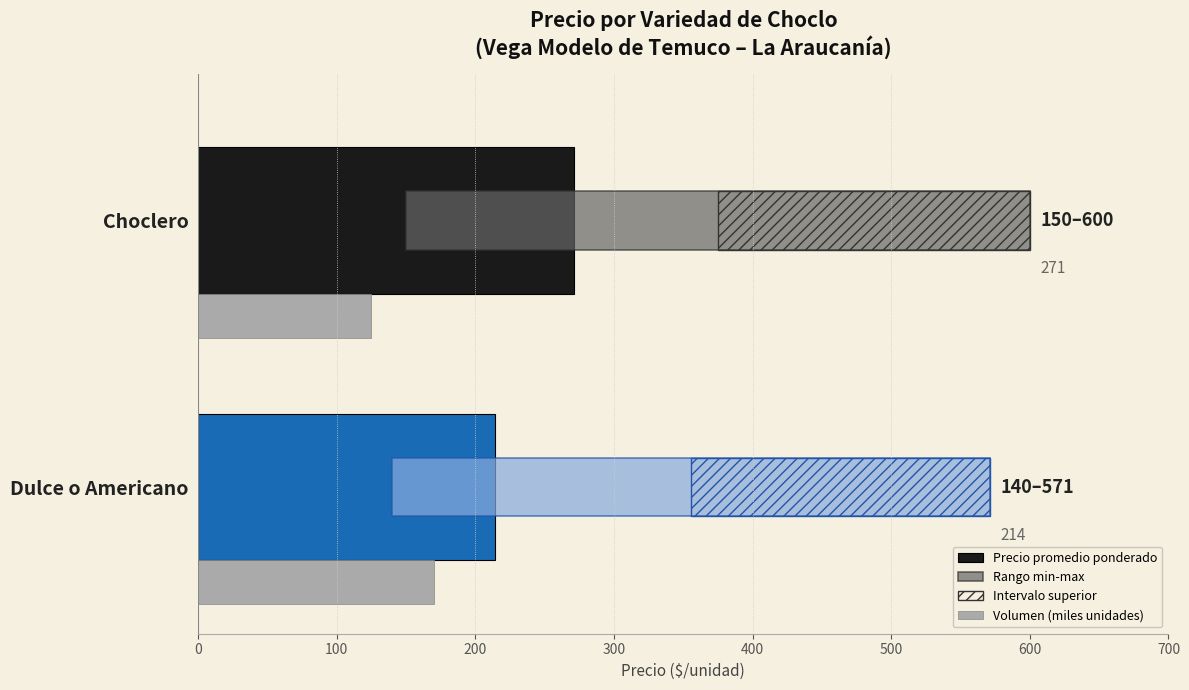

What is the maximum value shown in the chart?

271